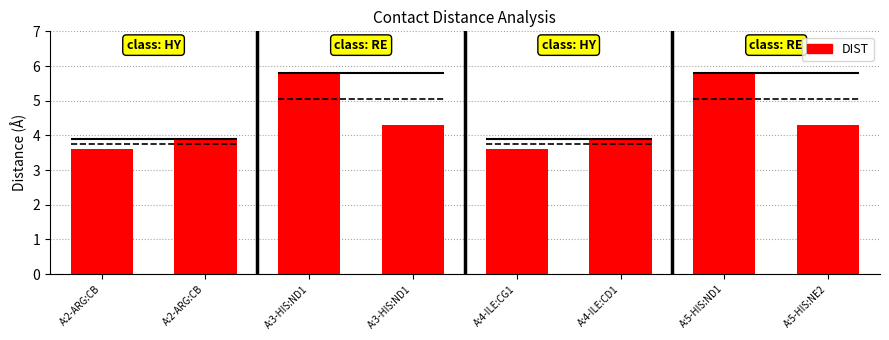

What is the label of the 8th bar from the right?

A:2-ARG:CB